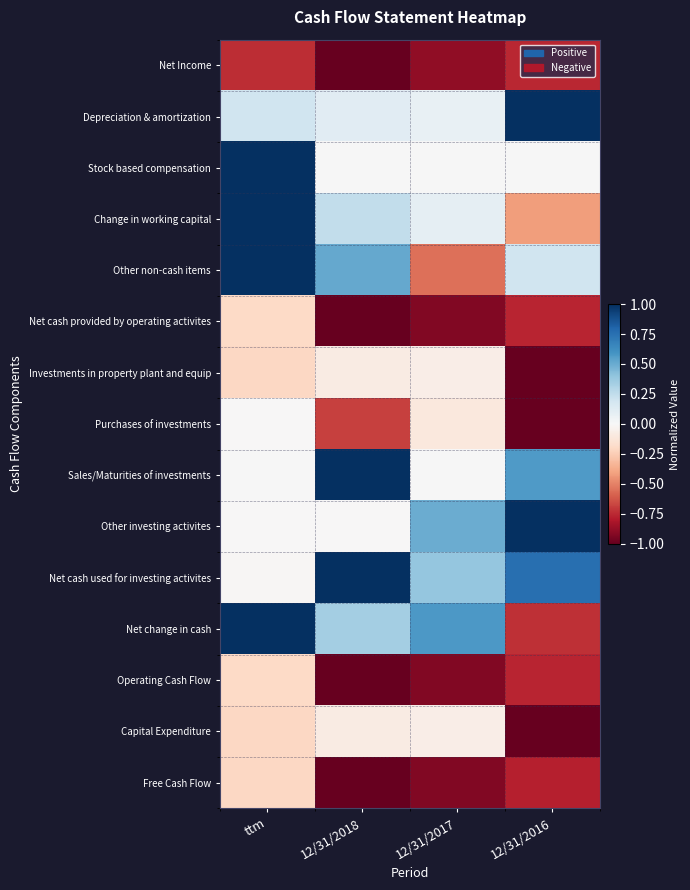

Reading left to right, transcribe all the data shown in this chart.

Net Income: ttm=-0.7	12/31/2018=-1.0	12/31/2017=-0.9	12/31/2016=-0.8
Depreciation & amortization: ttm=0.2	12/31/2018=0.1	12/31/2017=0.1	12/31/2016=1.0
Stock based compensation: ttm=1.0	12/31/2018=0.0	12/31/2017=0.0	12/31/2016=0.0
Change in working capital: ttm=1.0	12/31/2018=0.2	12/31/2017=0.1	12/31/2016=-0.4
Other non-cash items: ttm=1.0	12/31/2018=0.5	12/31/2017=-0.5	12/31/2016=0.2
Net cash provided by operating activites: ttm=-0.2	12/31/2018=-1.0	12/31/2017=-0.9	12/31/2016=-0.8
Investments in property plant and equip: ttm=-0.2	12/31/2018=-0.1	12/31/2017=-0.1	12/31/2016=-1.0
Purchases of investments: ttm=-0.0	12/31/2018=-0.7	12/31/2017=-0.1	12/31/2016=-1.0
Sales/Maturities of investments: ttm=0.0	12/31/2018=1.0	12/31/2017=0.0	12/31/2016=0.6
Other investing activites: ttm=-0.0	12/31/2018=-0.0	12/31/2017=0.5	12/31/2016=1.0
Net cash used for investing activites: ttm=-0.0	12/31/2018=1.0	12/31/2017=0.4	12/31/2016=0.8
Net change in cash: ttm=1.0	12/31/2018=0.3	12/31/2017=0.6	12/31/2016=-0.7
Operating Cash Flow: ttm=-0.2	12/31/2018=-1.0	12/31/2017=-0.9	12/31/2016=-0.8
Capital Expenditure: ttm=-0.2	12/31/2018=-0.1	12/31/2017=-0.1	12/31/2016=-1.0
Free Cash Flow: ttm=-0.2	12/31/2018=-1.0	12/31/2017=-0.9	12/31/2016=-0.8